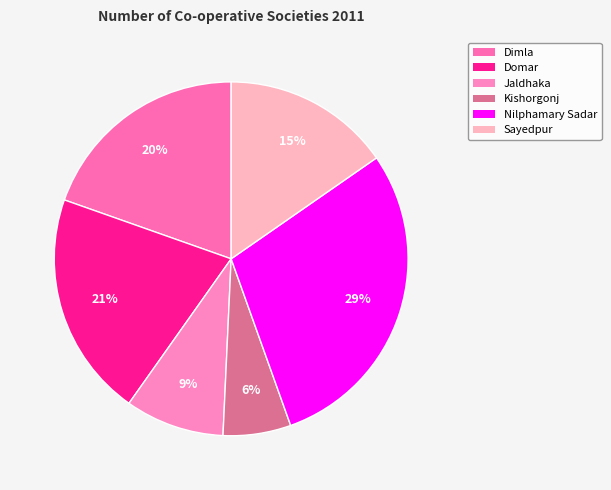

How much of the chart is everything except Sayedpur?

84.7%